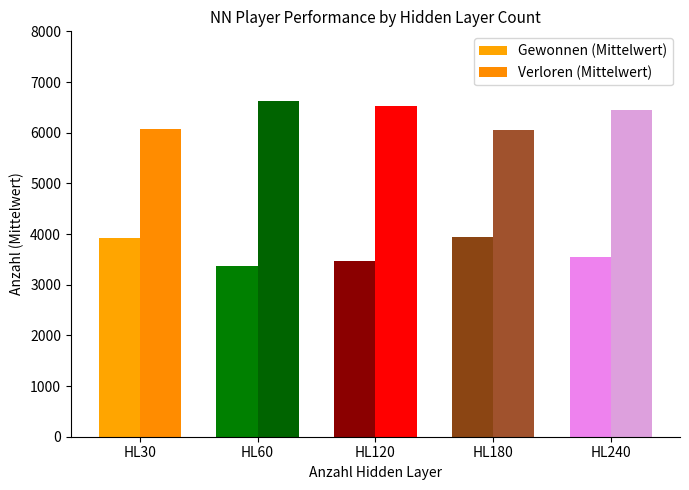

At which category is the sum across all series the highest?

HL30